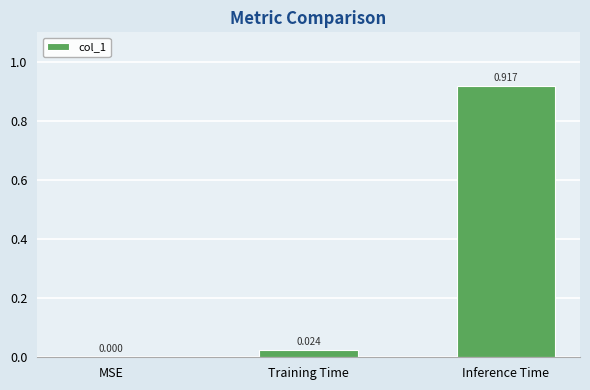

Which category has the highest value across all series?

Inference Time